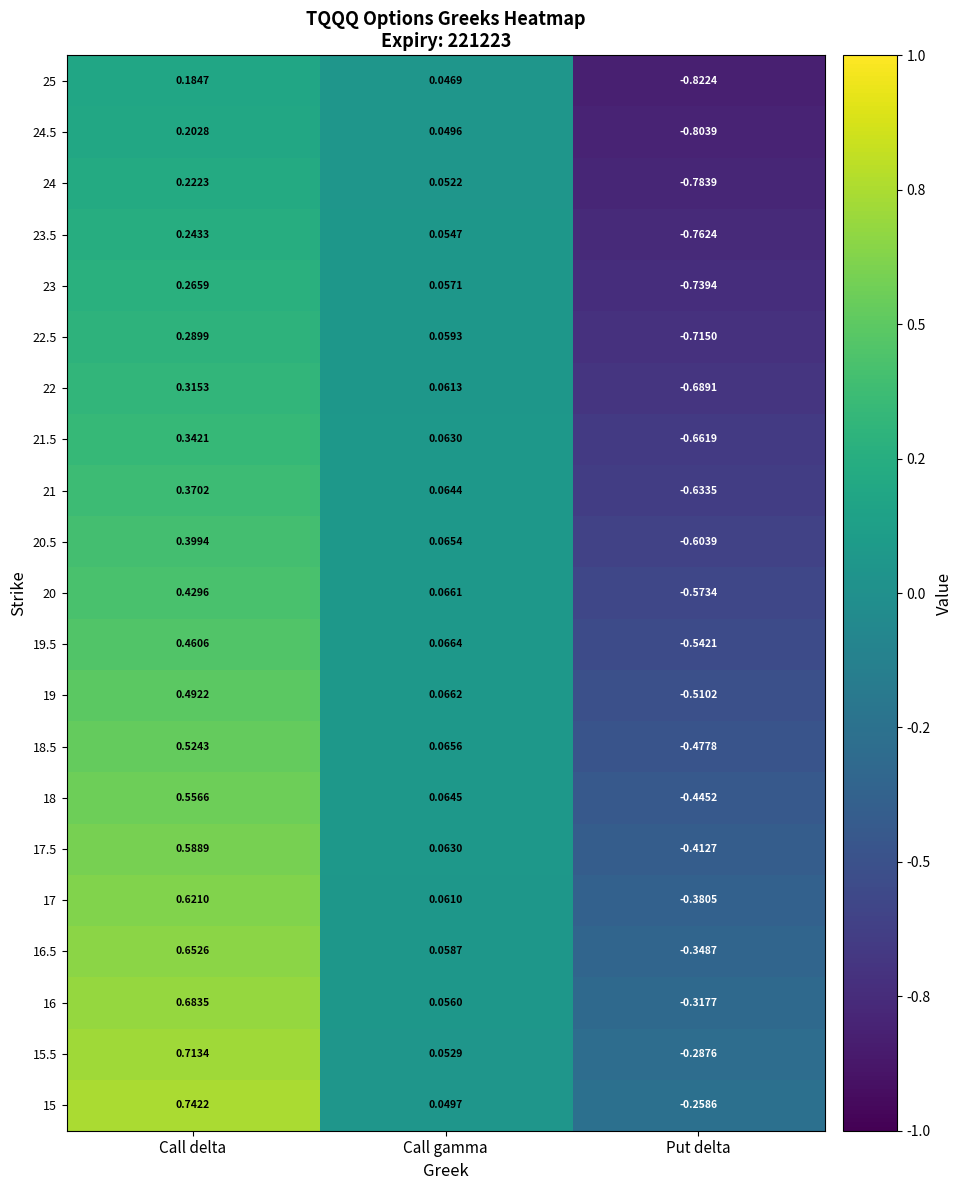

At which category is the sum across all series the highest?

Call delta